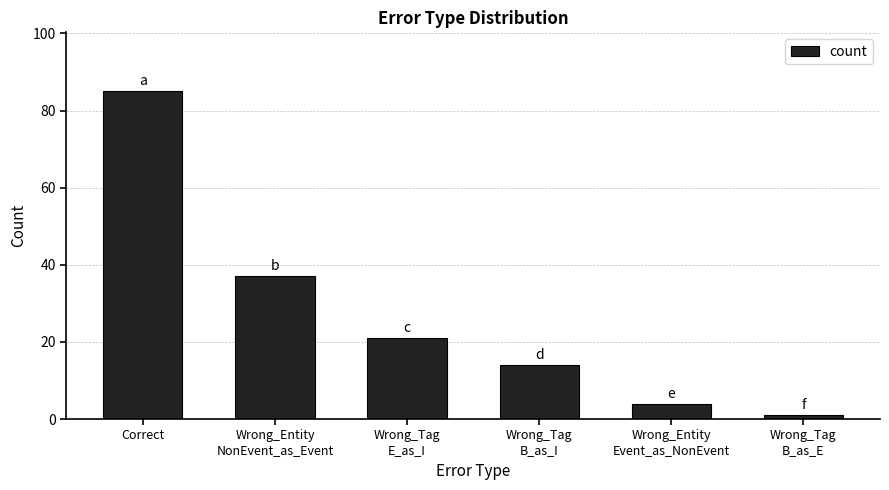

What is the change in value from Correct to Wrong_Tag
B_as_E?

-84